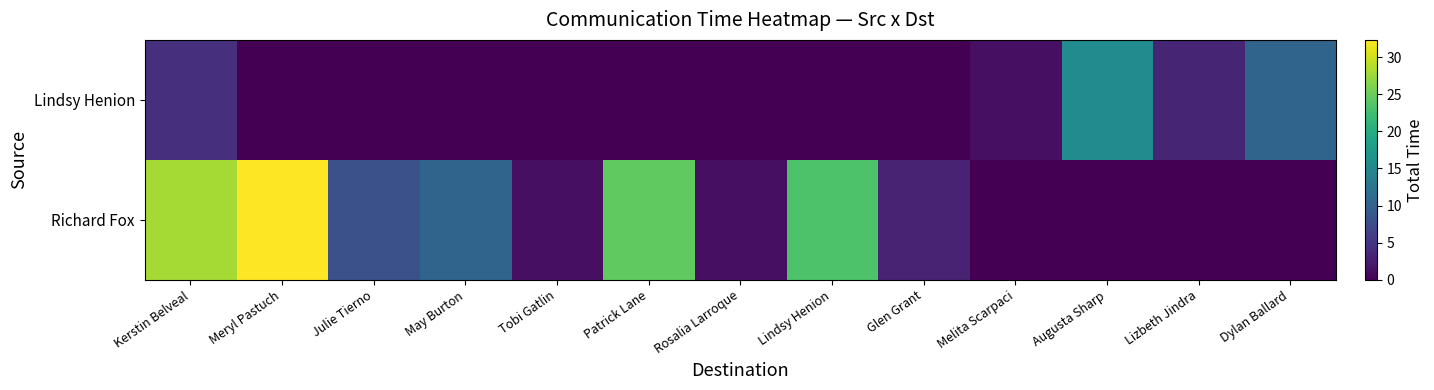

Which category has the highest value across all series?

Meryl Pastuch